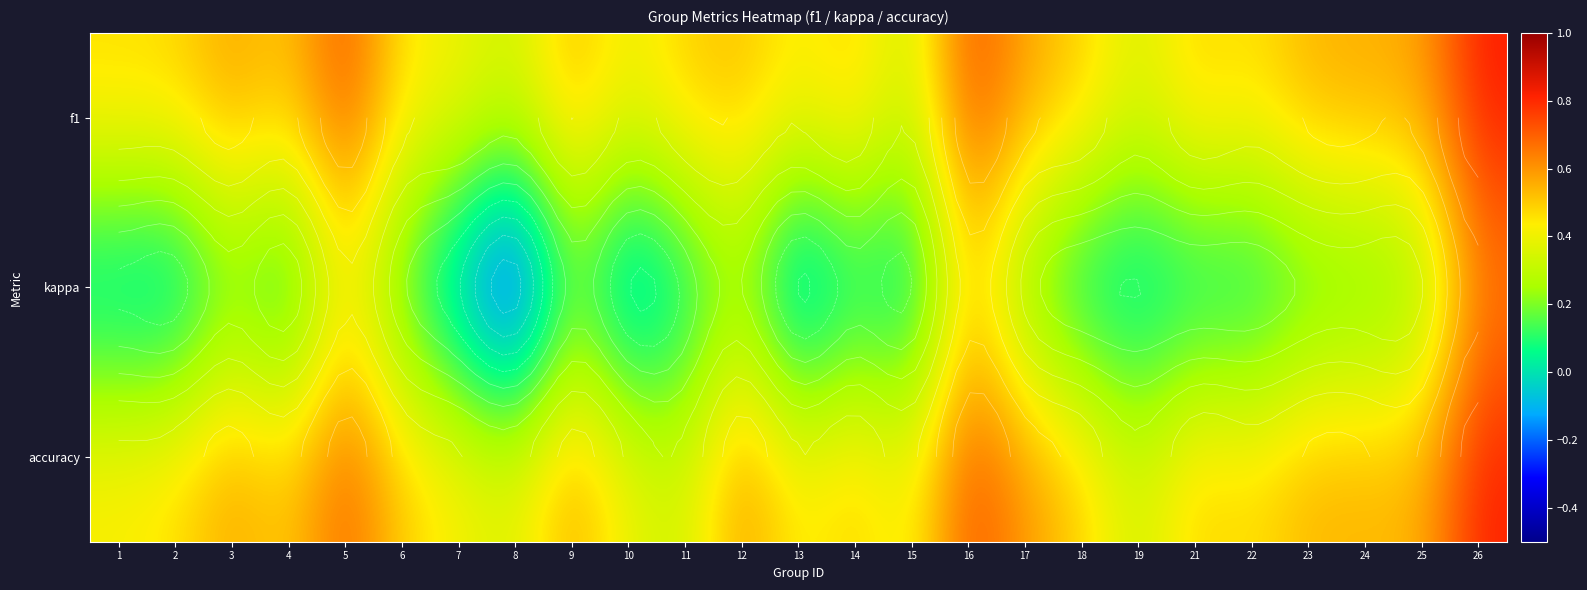

Read the f1 value at 25.

0.6